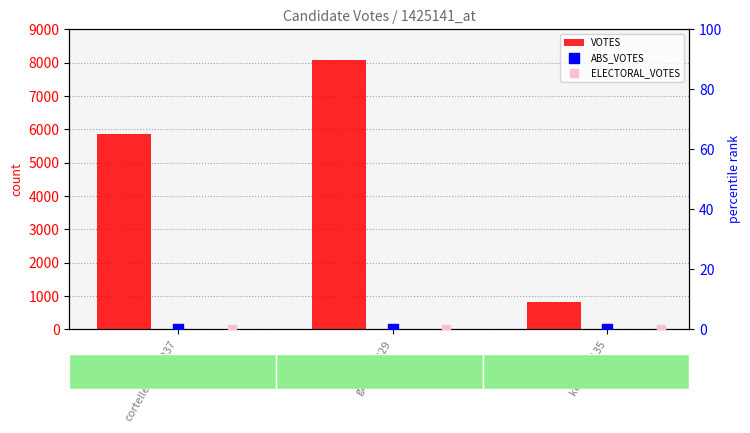

Which series contains the highest Y value?

VOTES